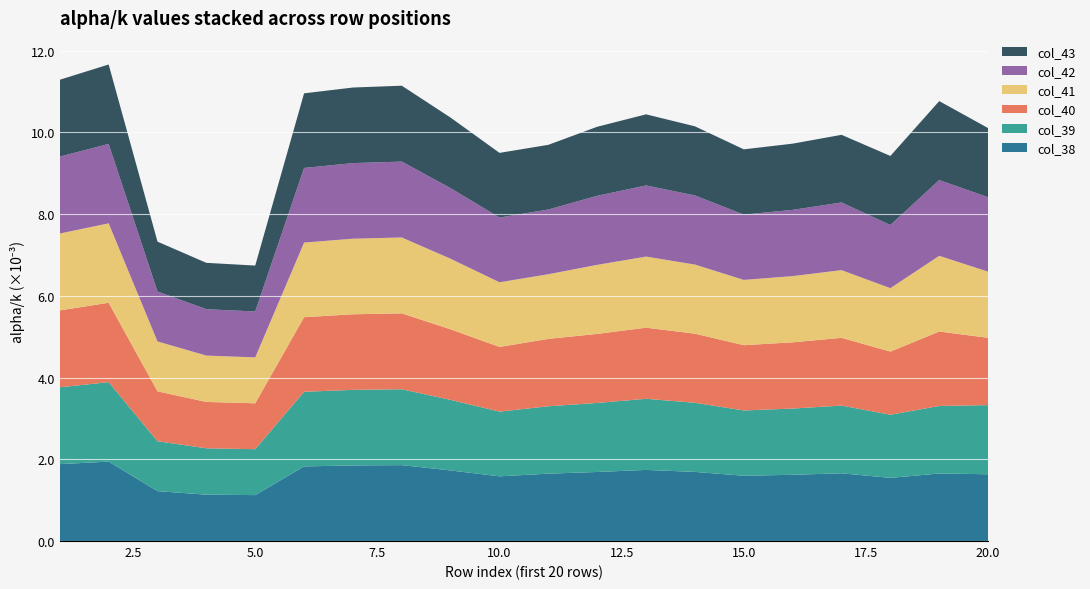

What is the highest value of the col_38 series?

1.9